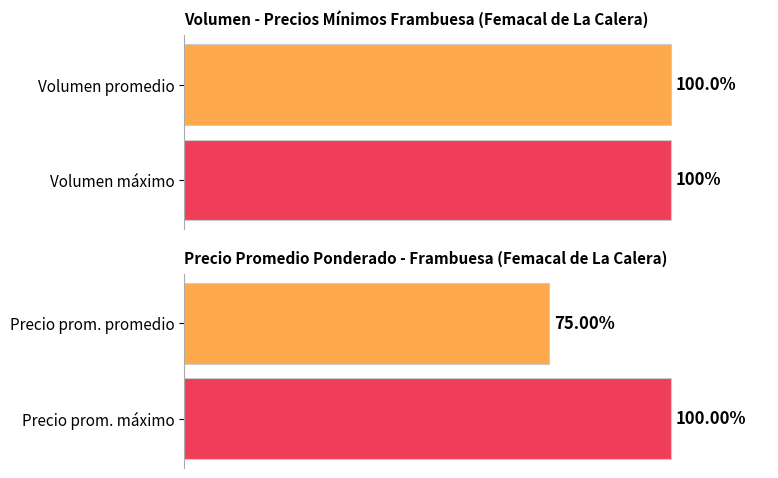

Is it true that Precio promedio ponderado equals 3591 at 6500?

False